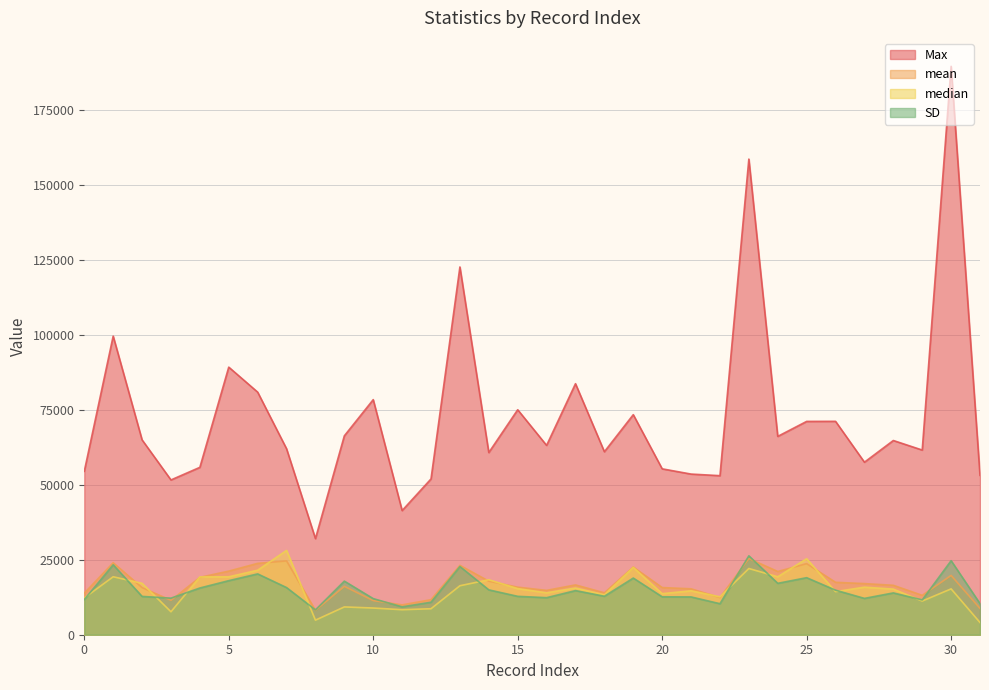

In median, how many points are lower than both neighbors (excluding endpoints)?

10